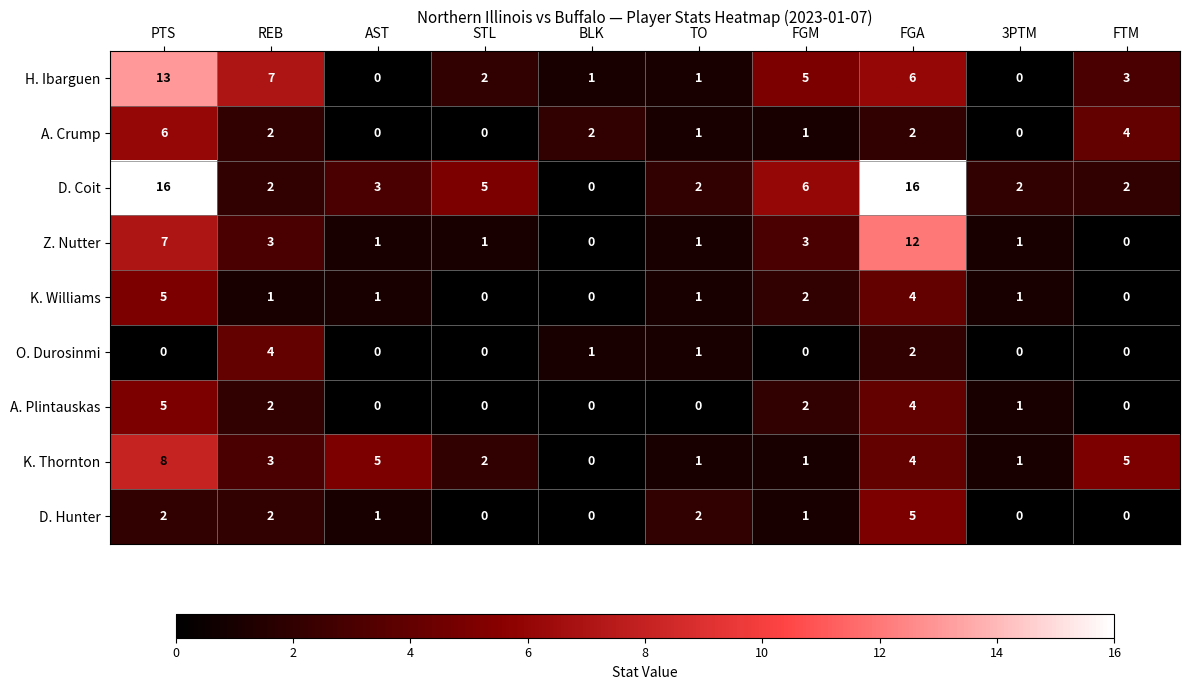

Where is K. Thornton nearest to the value 4?

FGA